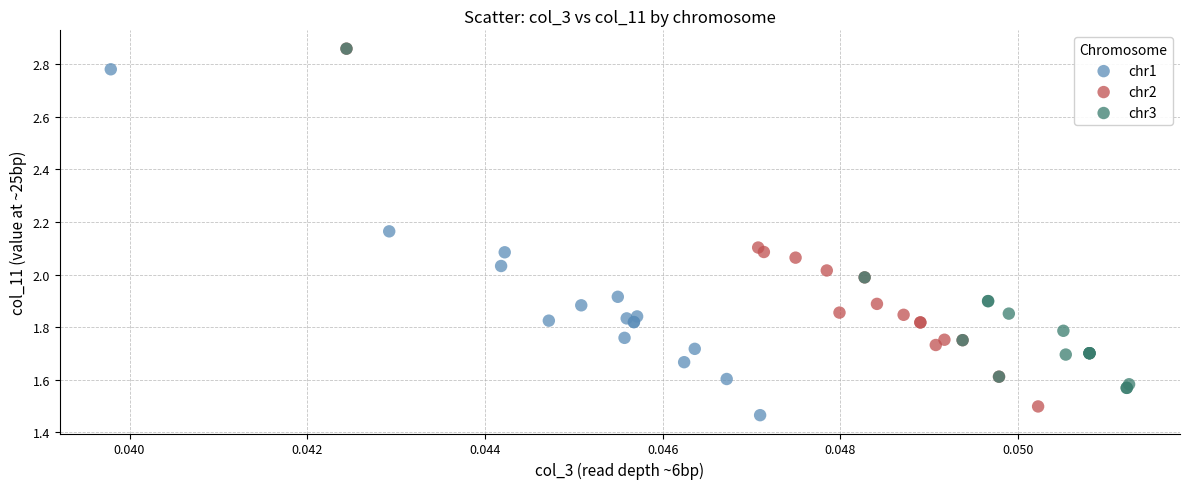

What are all the series names shown in the legend?

chr1, chr2, chr3